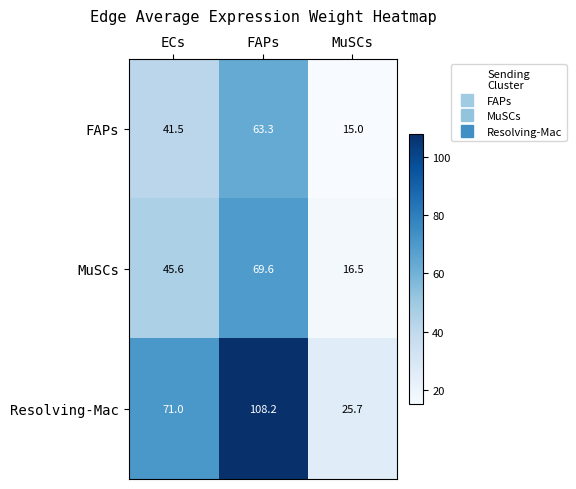

What is the sum of the Resolving-Mac values at MuSCs and FAPs?

133.9